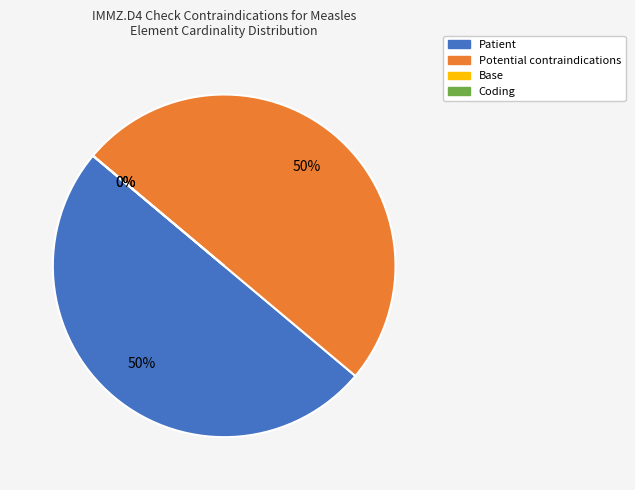

Which slice is the smallest?

Base